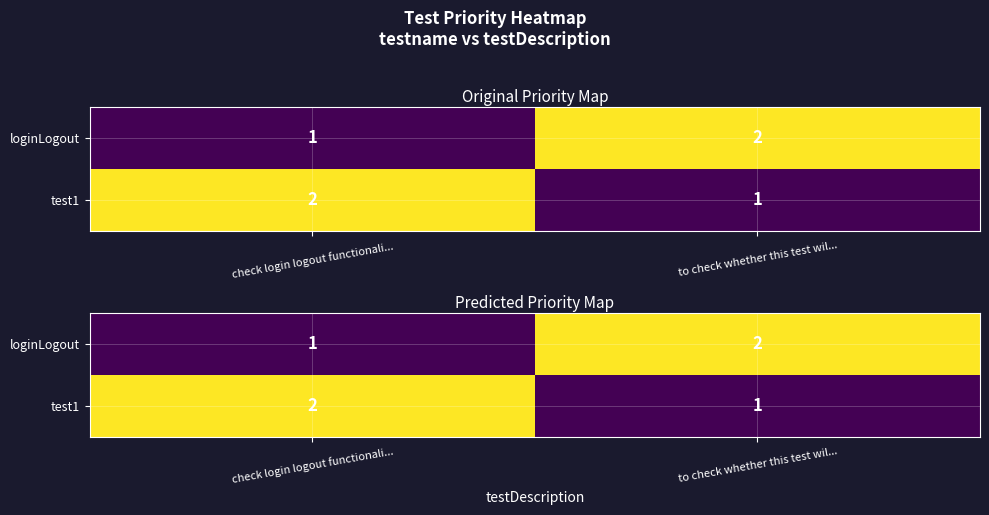

Is the value of loginLogout at to check whether this test wil... greater than the value of test1 at check login logout functionali...?

No